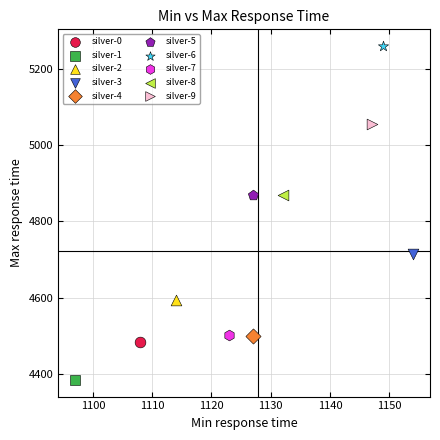

What are all the series names shown in the legend?

silver-0, silver-1, silver-2, silver-3, silver-4, silver-5, silver-6, silver-7, silver-8, silver-9